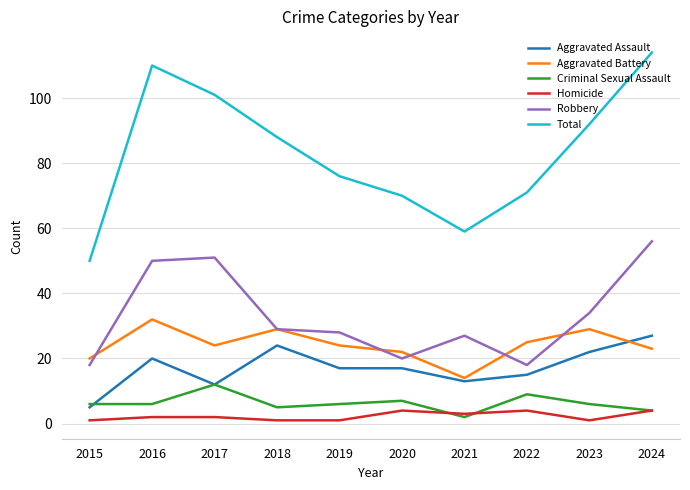

Reading right to left, list all the values displayed in this chart.

Aggravated Assault: 27	22	15	13	17	17	24	12	20	5
Aggravated Battery: 23	29	25	14	22	24	29	24	32	20
Criminal Sexual Assault: 4	6	9	2	7	6	5	12	6	6
Homicide: 4	1	4	3	4	1	1	2	2	1
Robbery: 56	34	18	27	20	28	29	51	50	18
Total: 114	92	71	59	70	76	88	101	110	50